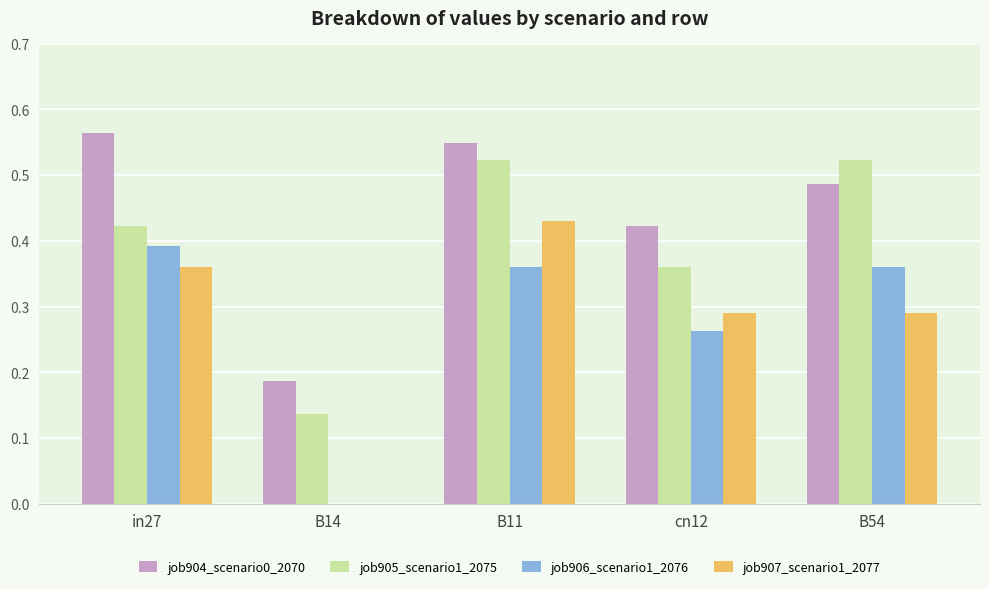

Which series has the largest total across all categories?

job904_scenario0_2070